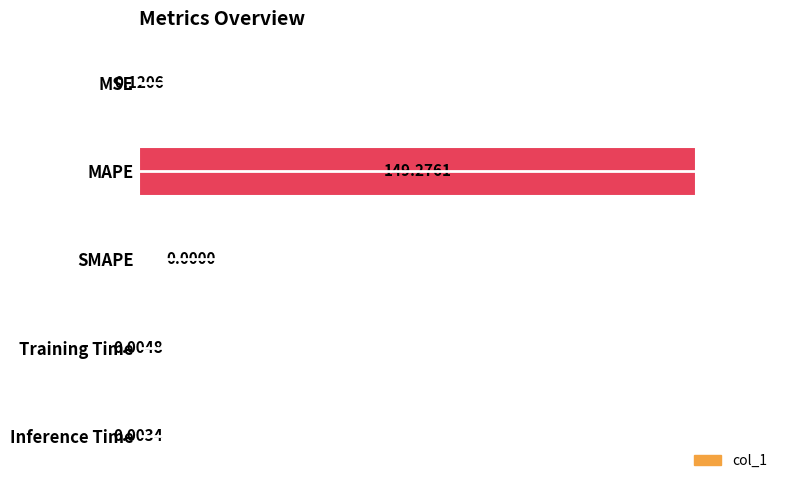

At which label is the value closest to 74?

MSE